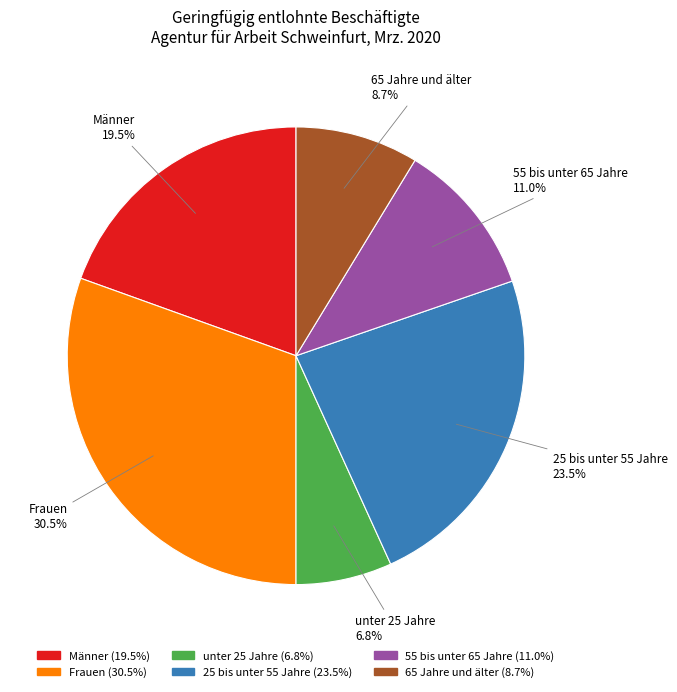

Which slice is the largest?

Frauen